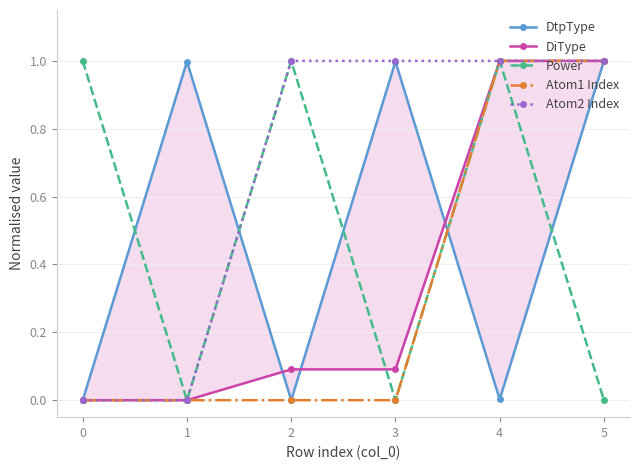

What is the highest value of the DtpType series?

1.0